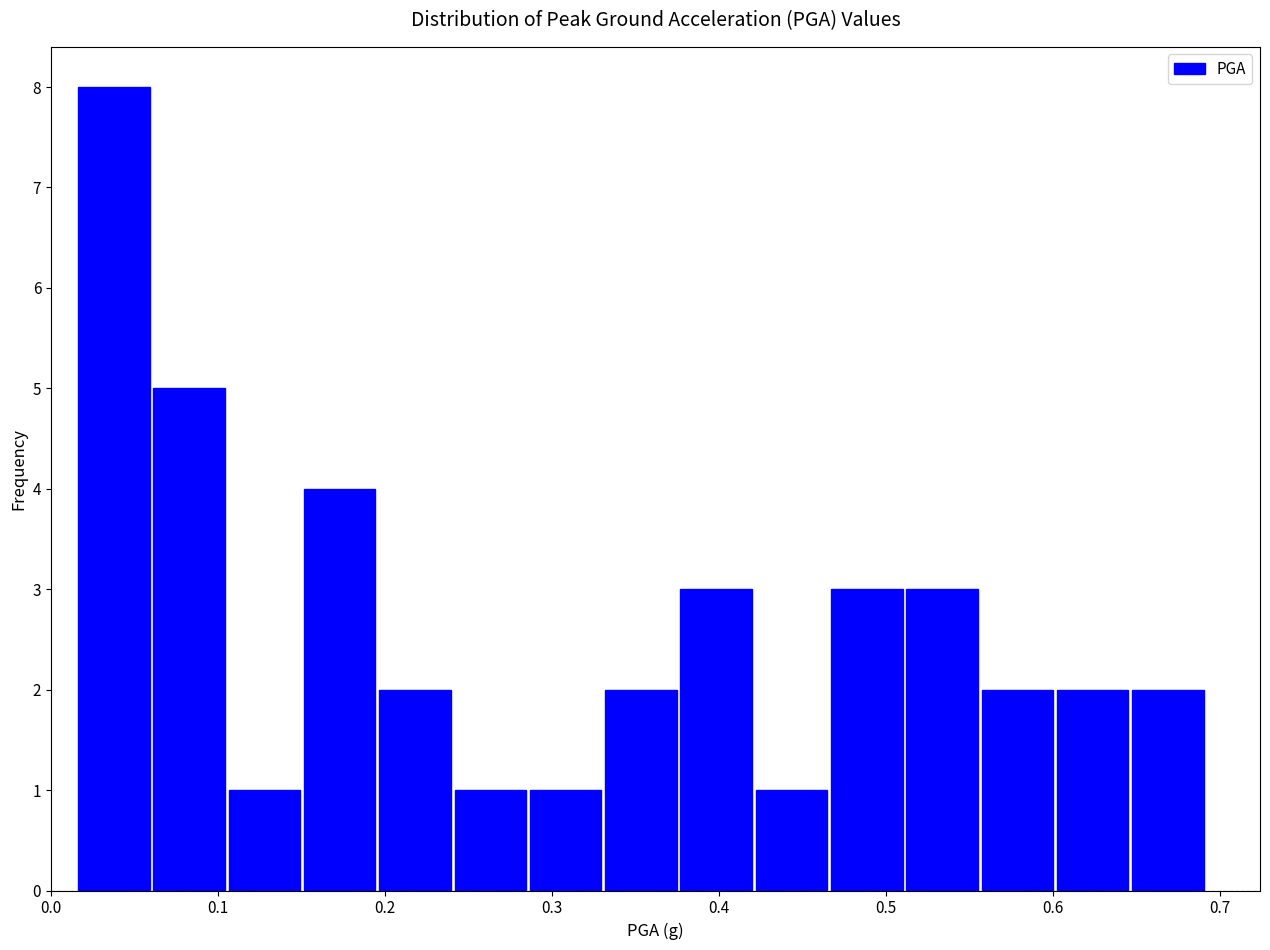

Reading left to right, transcribe this chart: for each bar, give the range it covers on the x-axis and its height. Neither the bar edges nor the heights are printed on the chart, so give them approximately, as read against the axes.

0.02 to 0.06: 8
0.06 to 0.11: 5
0.11 to 0.15: 1
0.15 to 0.20: 4
0.20 to 0.24: 2
0.24 to 0.29: 1
0.29 to 0.33: 1
0.33 to 0.38: 2
0.38 to 0.42: 3
0.42 to 0.47: 1
0.47 to 0.51: 3
0.51 to 0.56: 3
0.56 to 0.60: 2
0.60 to 0.65: 2
0.65 to 0.69: 2